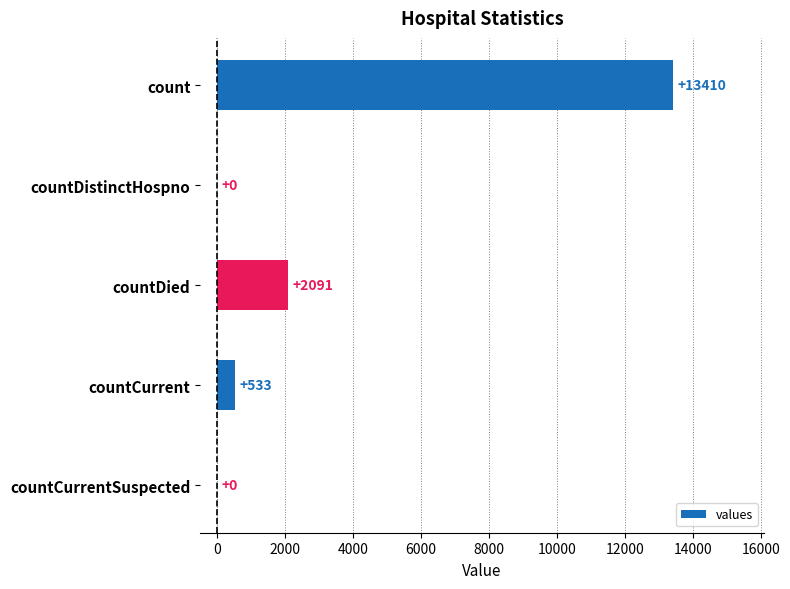

Is it true that the value at countCurrentSuspected is 0?

True